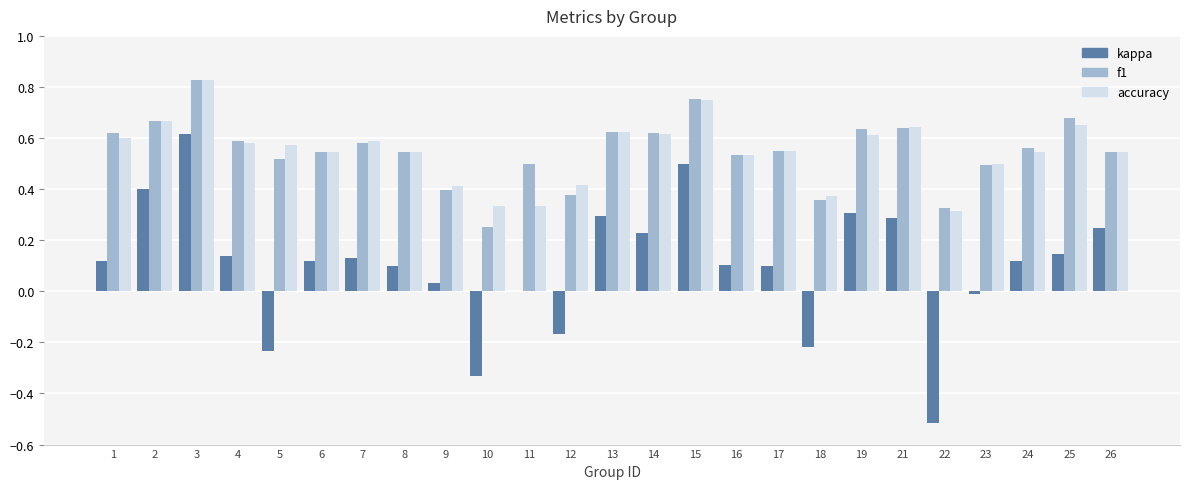

What is the sum of all f1 values?

13.7